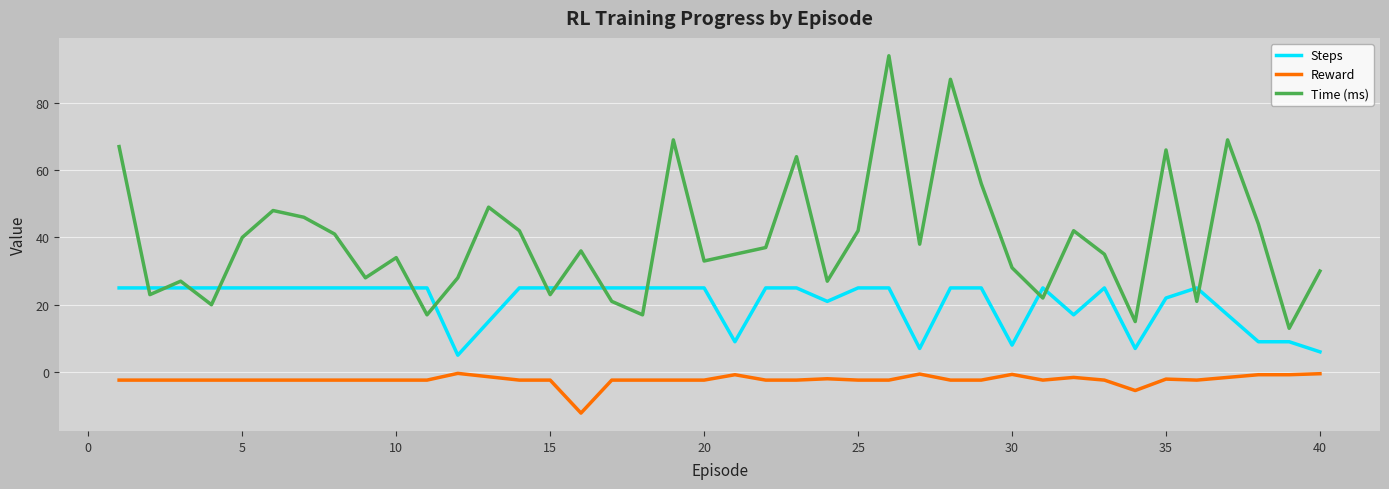

Which series has the largest range (max minus min)?

Time (ms)